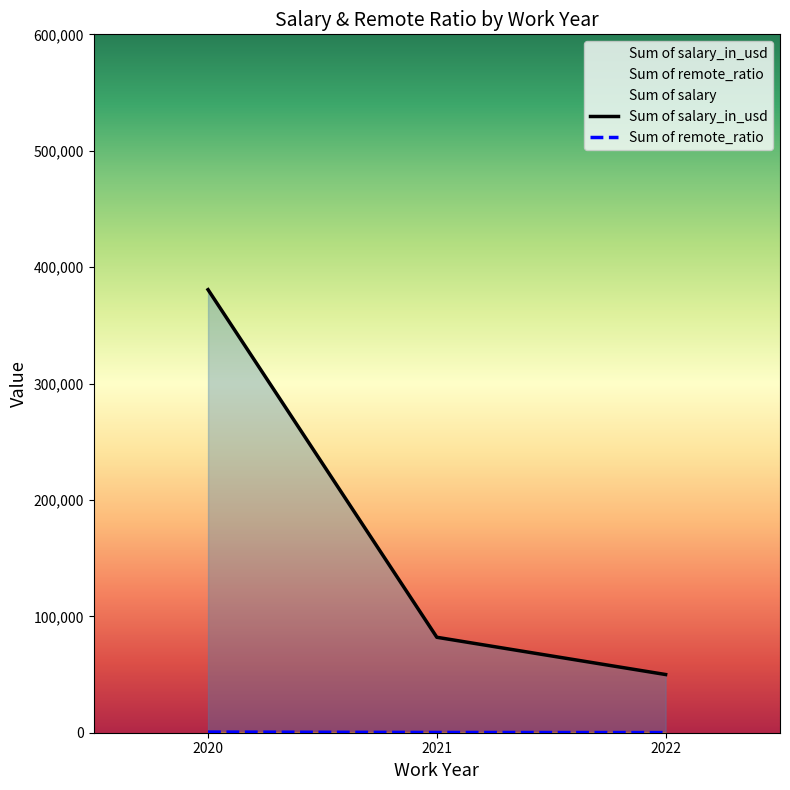

Reading left to right, transcribe all the data shown in this chart.

Sum of salary_in_usd: 2020=380633	2021=82000	2022=50000
Sum of remote_ratio: 2020=550	2021=200	2022=100